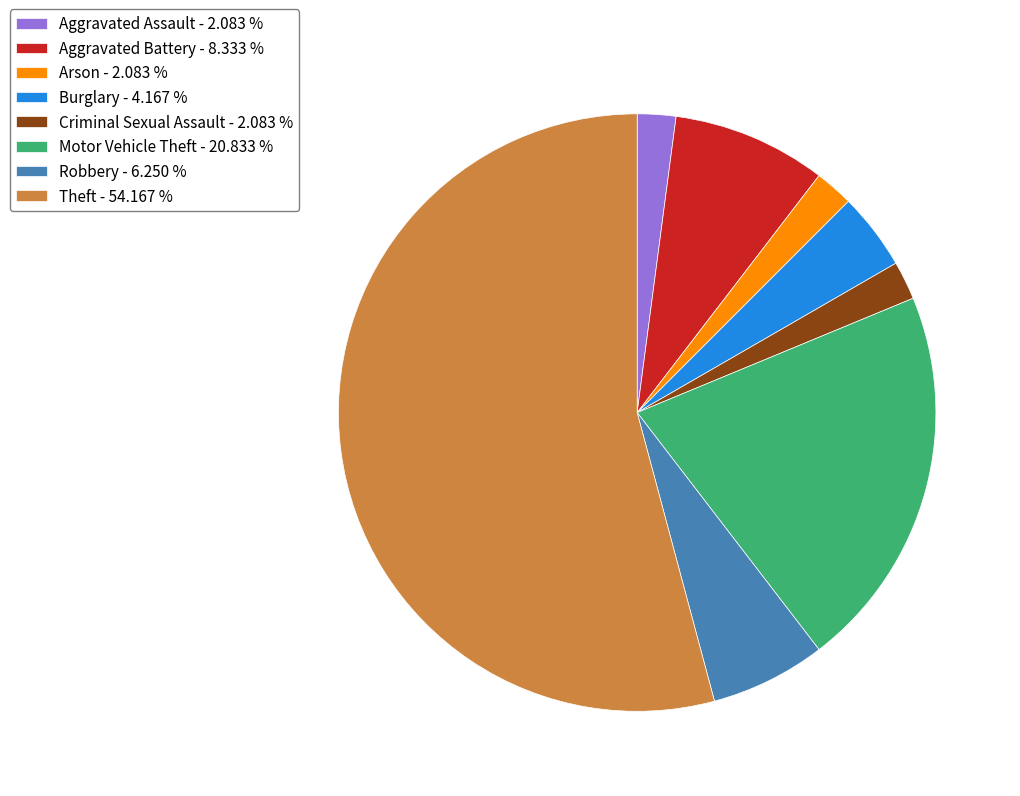

Does any single category account for the majority?

Yes